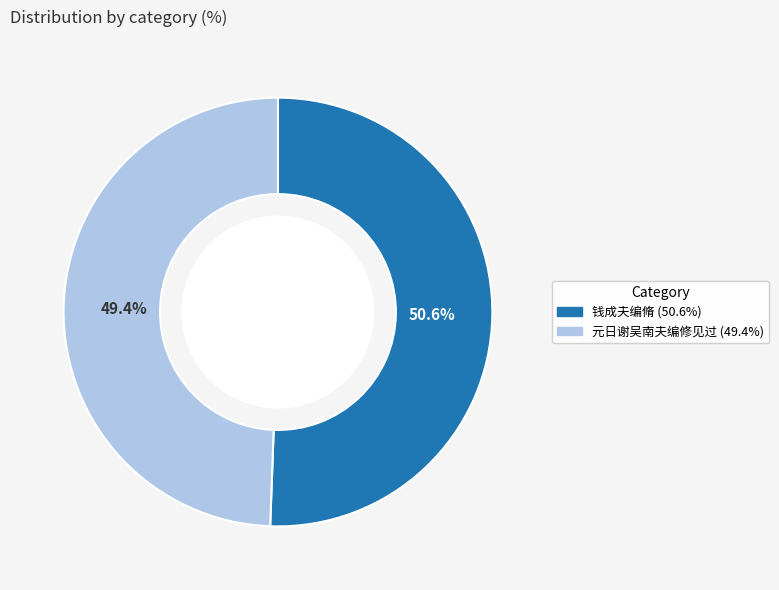

What is the majority slice?

钱成夫编脩